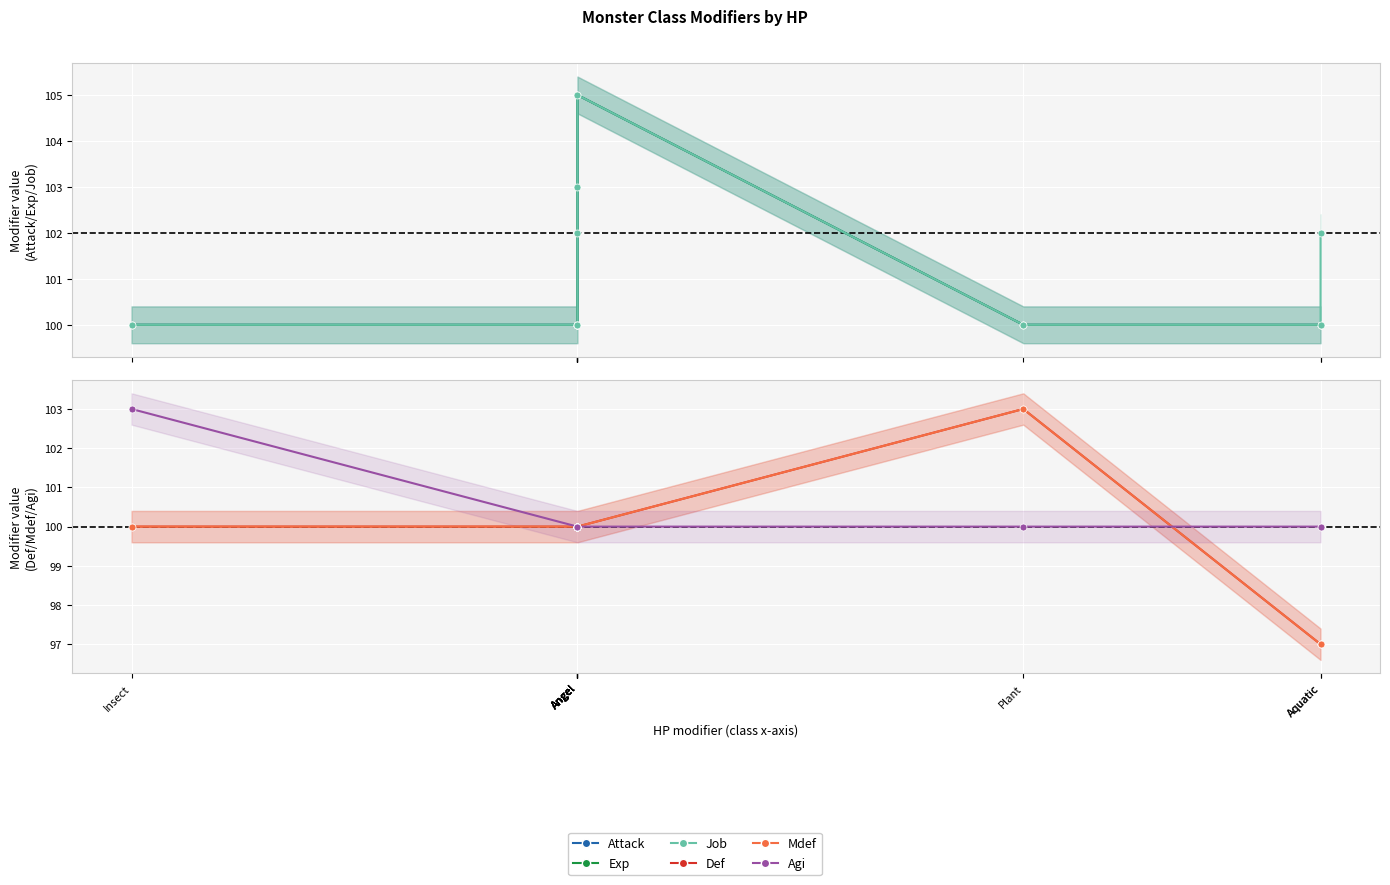

Between Angel and Angel, which is larger?

Angel